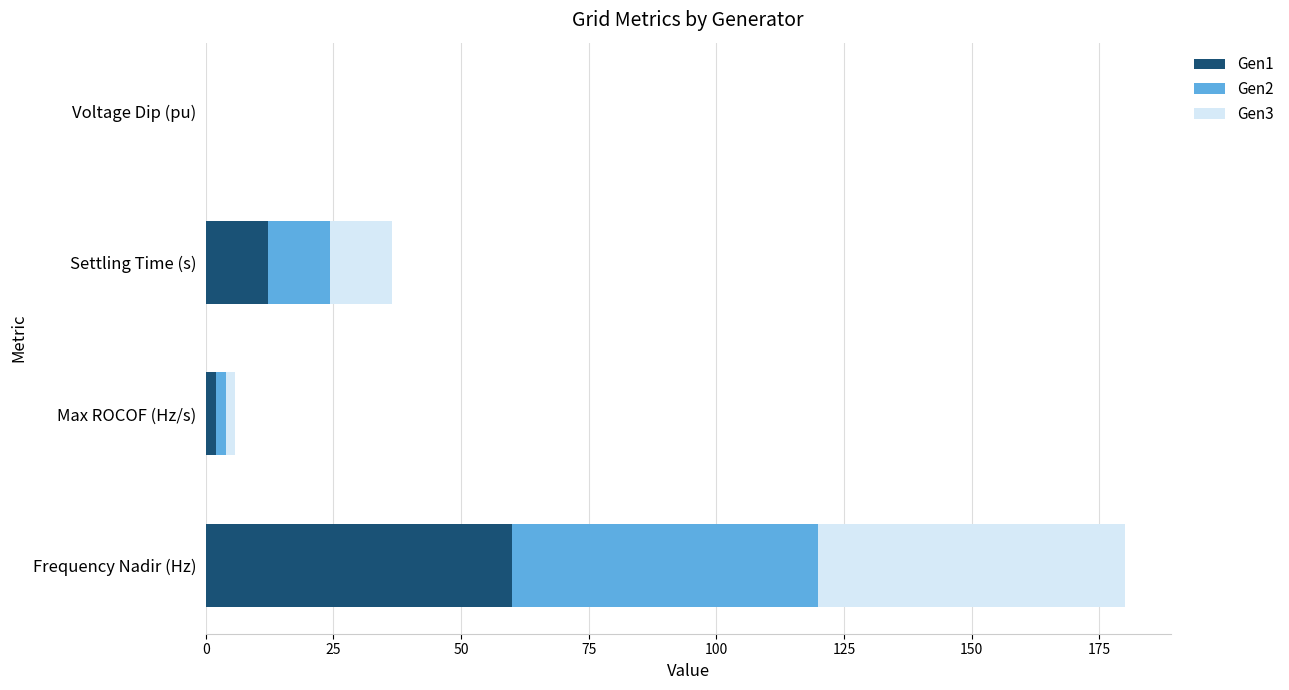

Which category has the highest value in the Gen1 series?

Frequency Nadir (Hz)